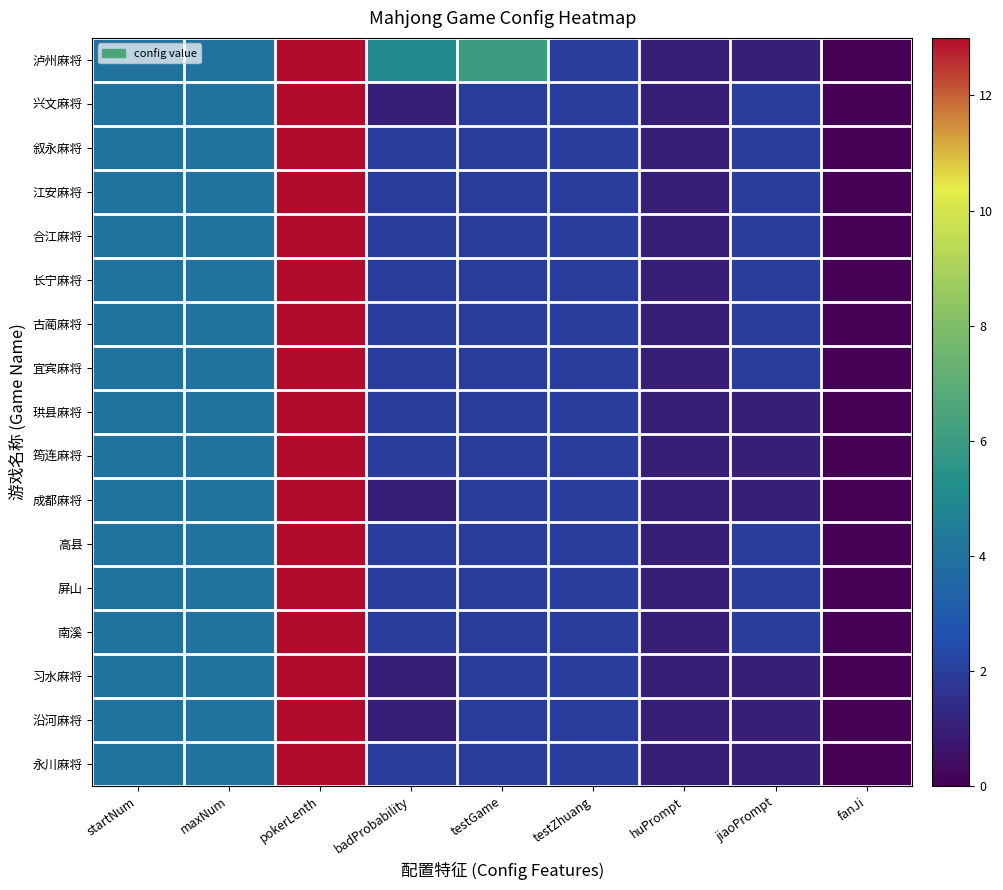

What is the total value across all series at pokerLenth?

221